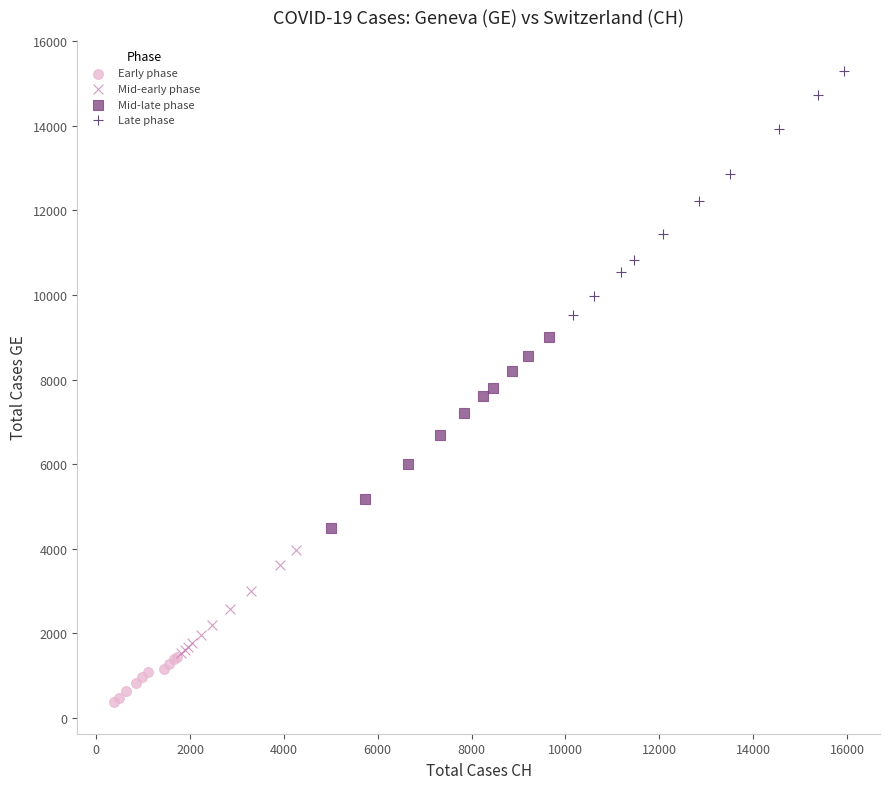

What are all the series names shown in the legend?

Early phase, Mid-early phase, Mid-late phase, Late phase